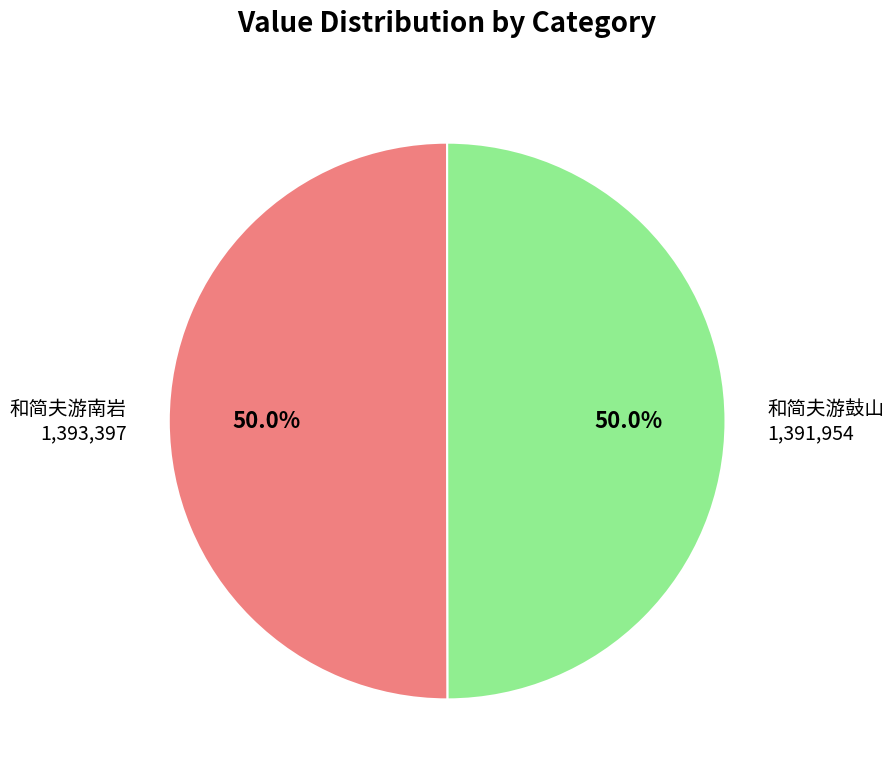

What is the ratio of the value at 和简夫游鼓山 to the value at 和简夫游南岩?

1.0